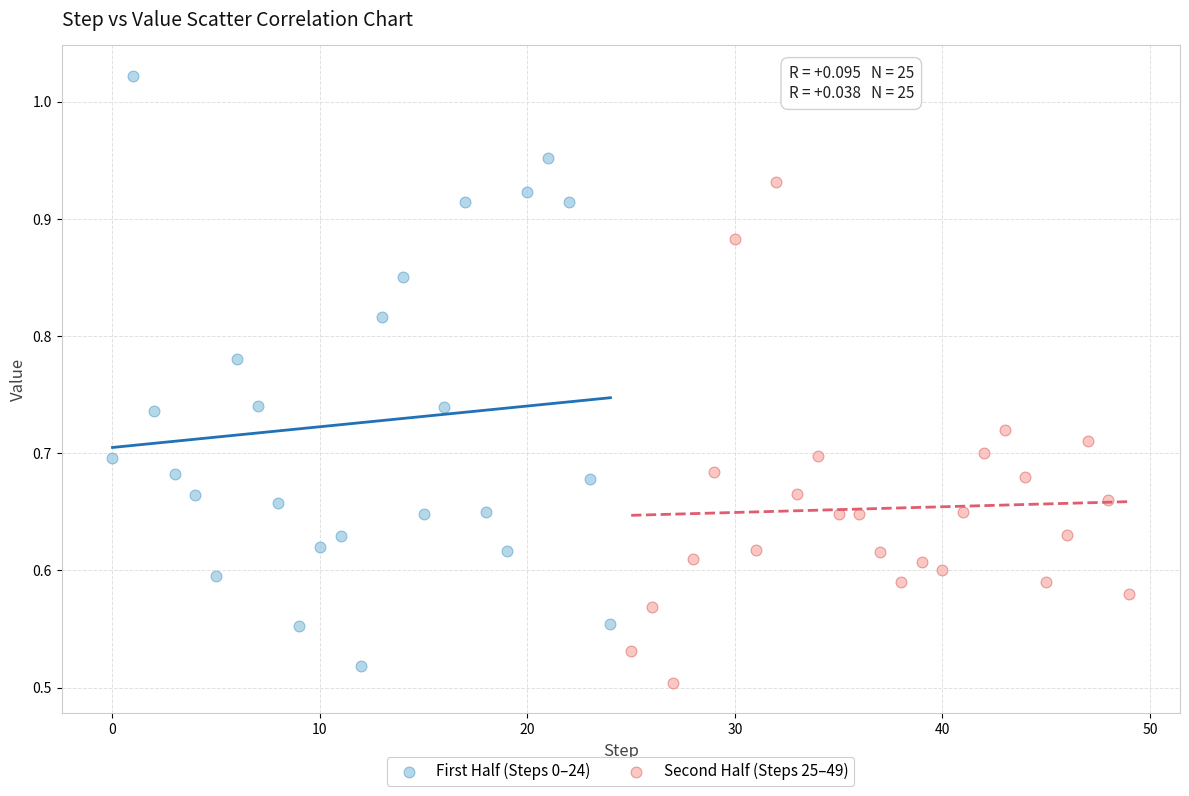

Which series has the widest spread of Y values?

First Half (Steps 0–24)